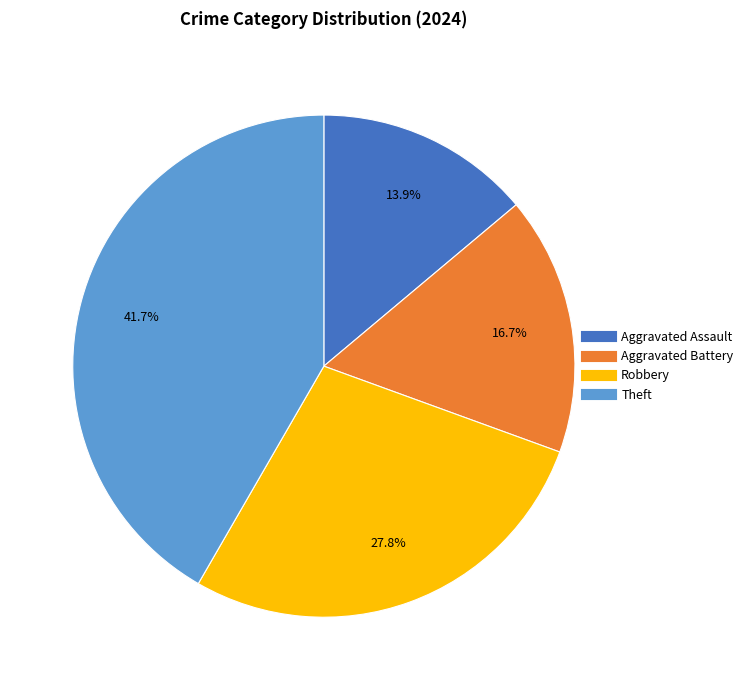

Is there any slice that represents more than half of the pie?

No